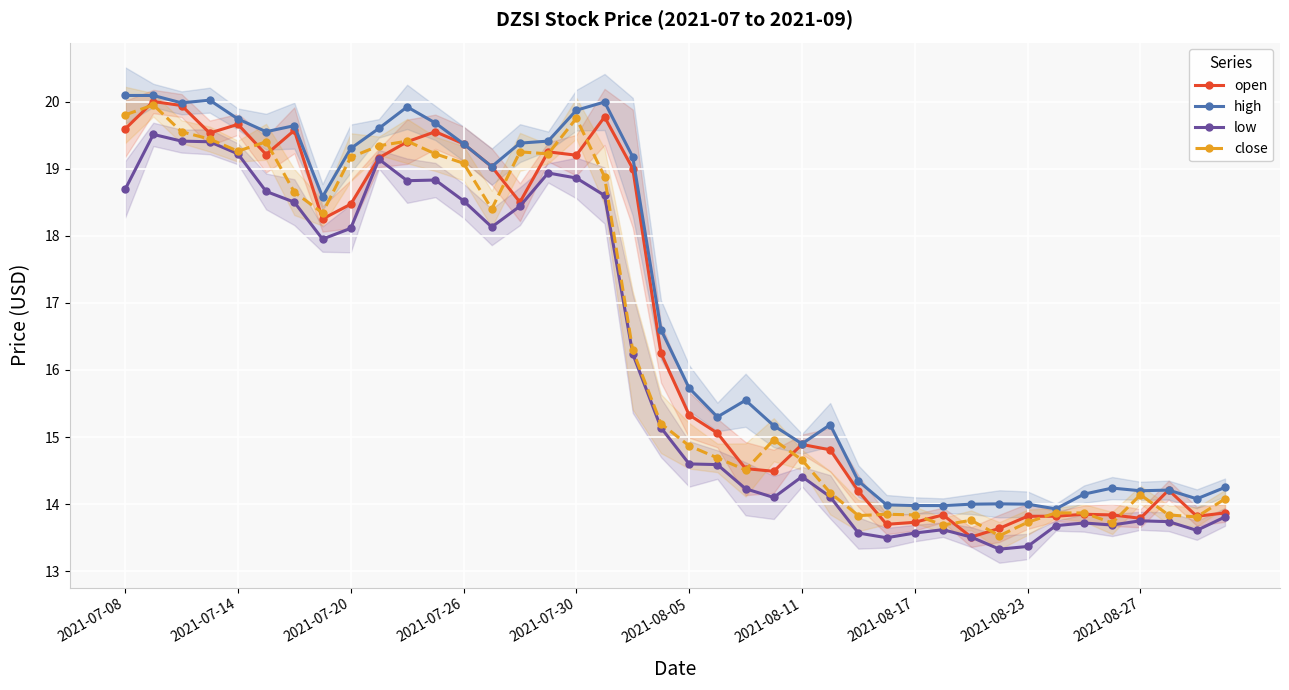

The value of open at 33 is 13.8. True or false?

True